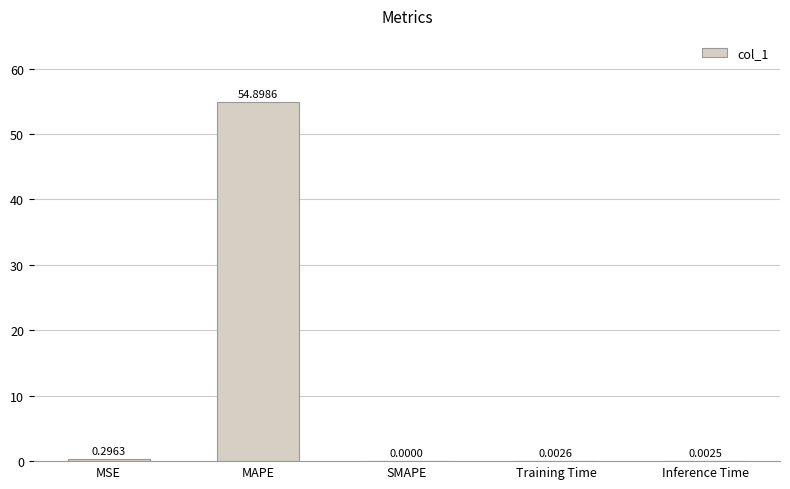

What is the greatest value displayed?

54.9